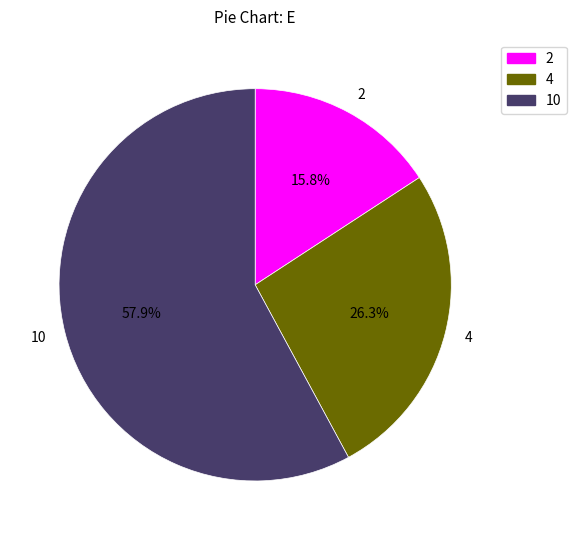

Which slice is the largest?

10